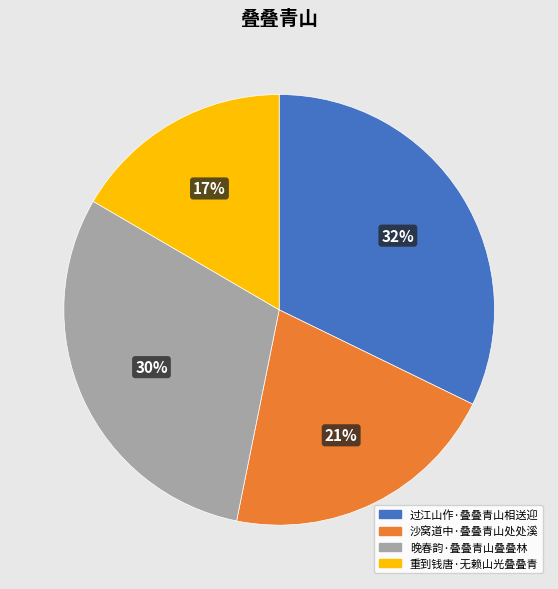

To the nearest percent, what is the average slice percentage?

25%